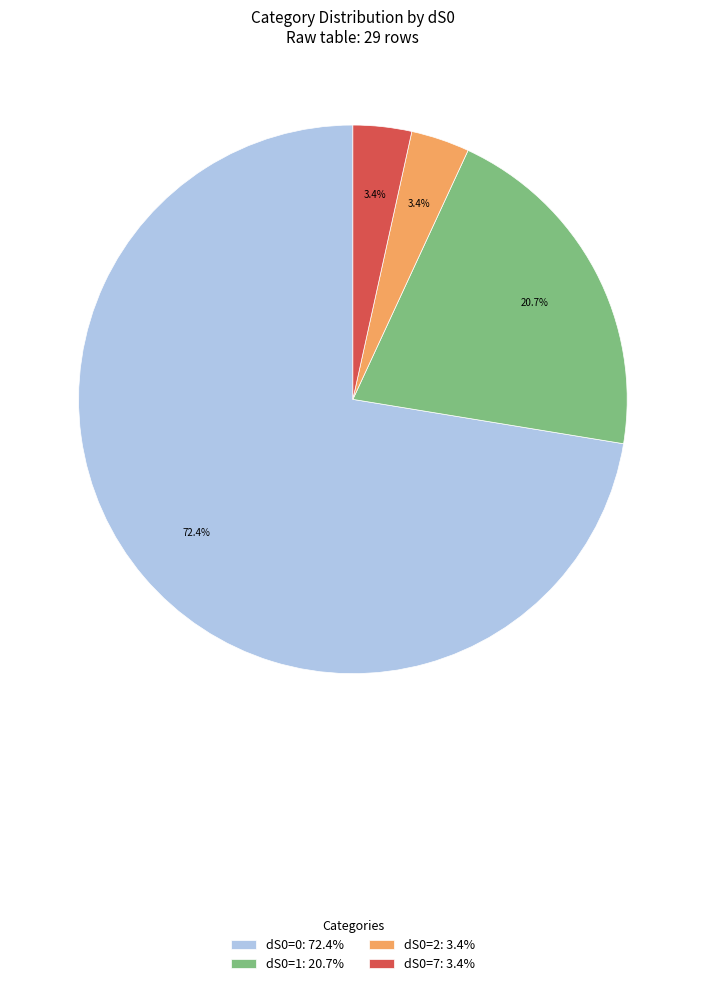

Count the number of slices in the pie.

4